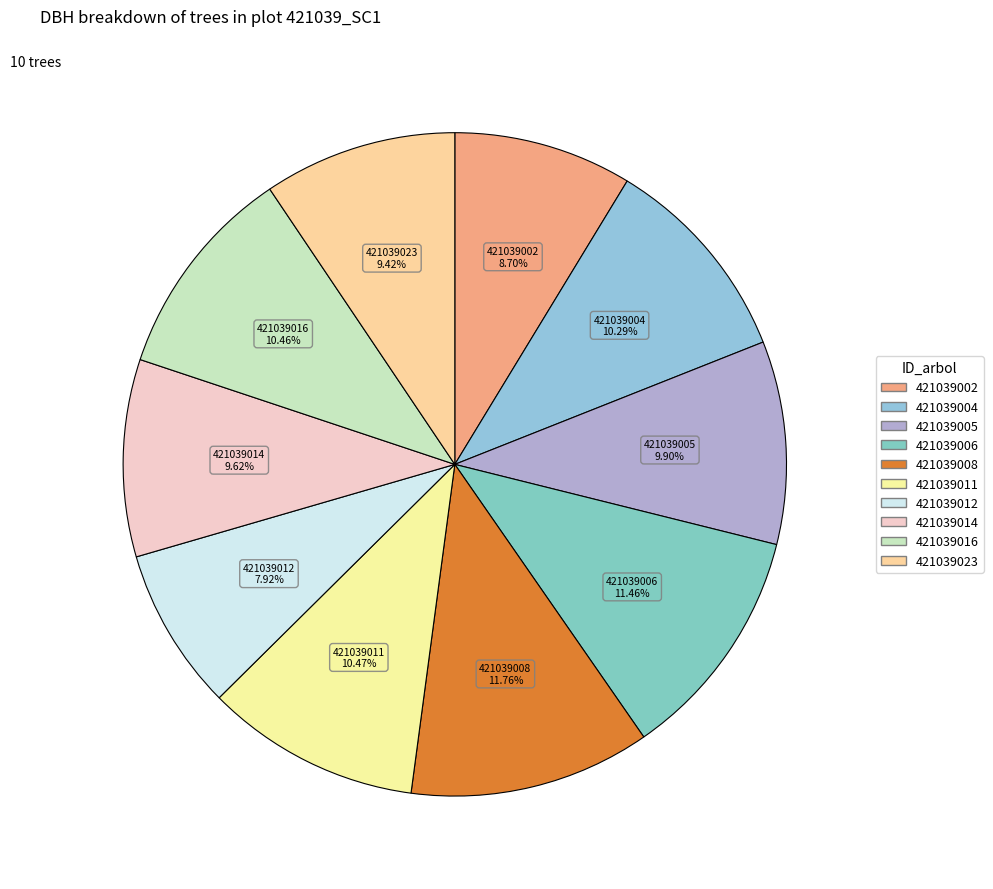

To the nearest percent, what percentage of the pie is 421039006?

11%